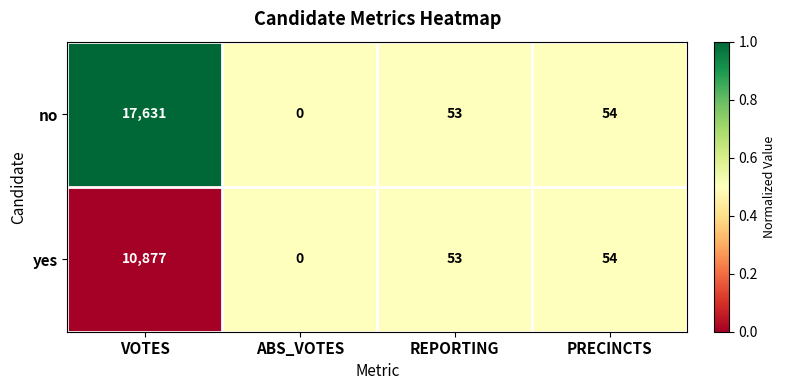

Reading right to left, list all the values displayed in this chart.

no: PRECINCTS=54	REPORTING=53	ABS_VOTES=0	VOTES=17631
yes: PRECINCTS=54	REPORTING=53	ABS_VOTES=0	VOTES=10877